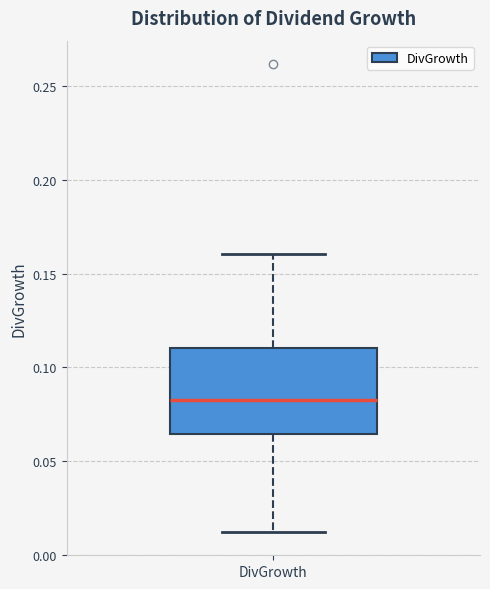

Read this box plot against the y-axis: the position of the median line, the range covered by the box, and the ends of both whiskers. The values are not printed on the chart, so give them approximately, as read against the axis.

median 0.080, box 0.065 to 0.110, whiskers 0.010 to 0.160